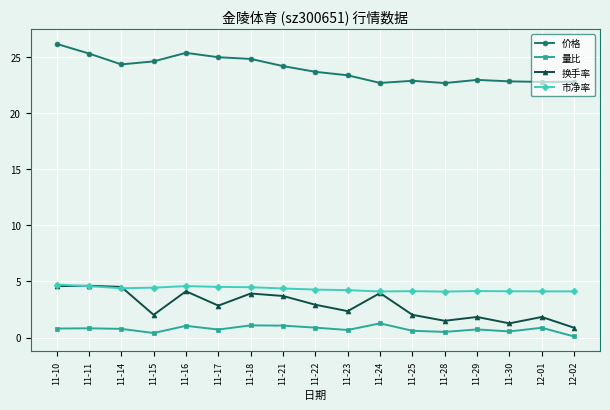

How many lines are shown in the chart?

4